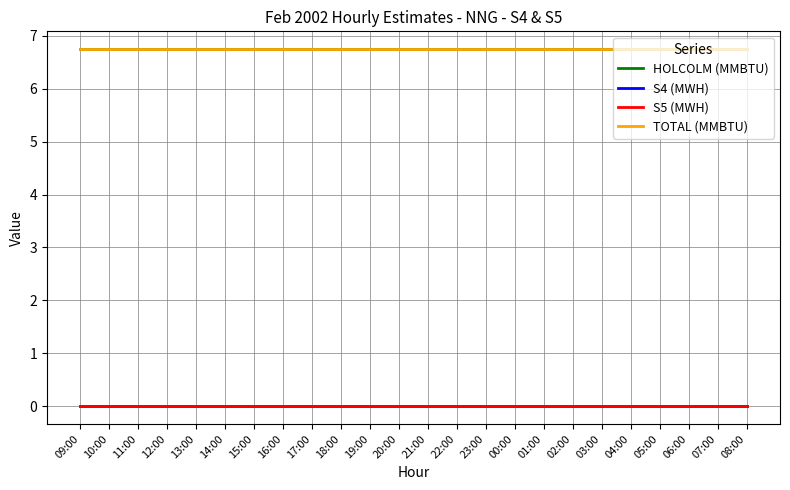

What is the label of the 22nd point from the right?

11:00